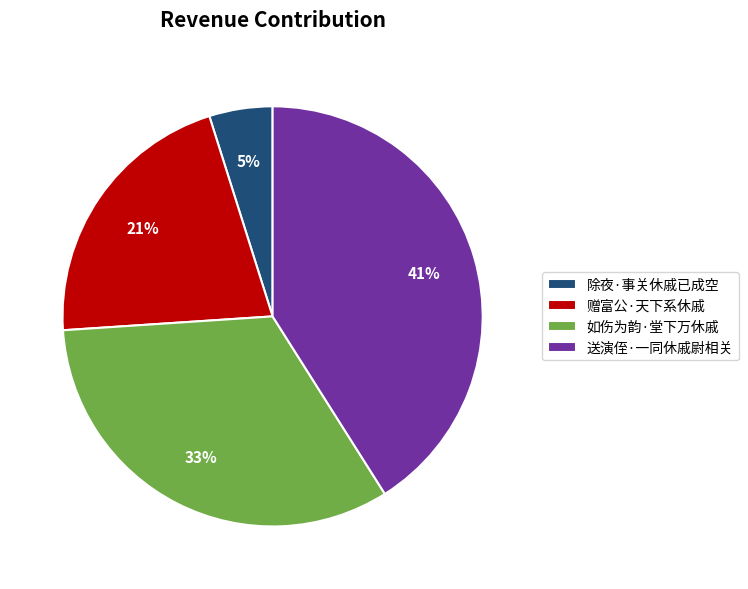

Count the number of slices in the pie.

4